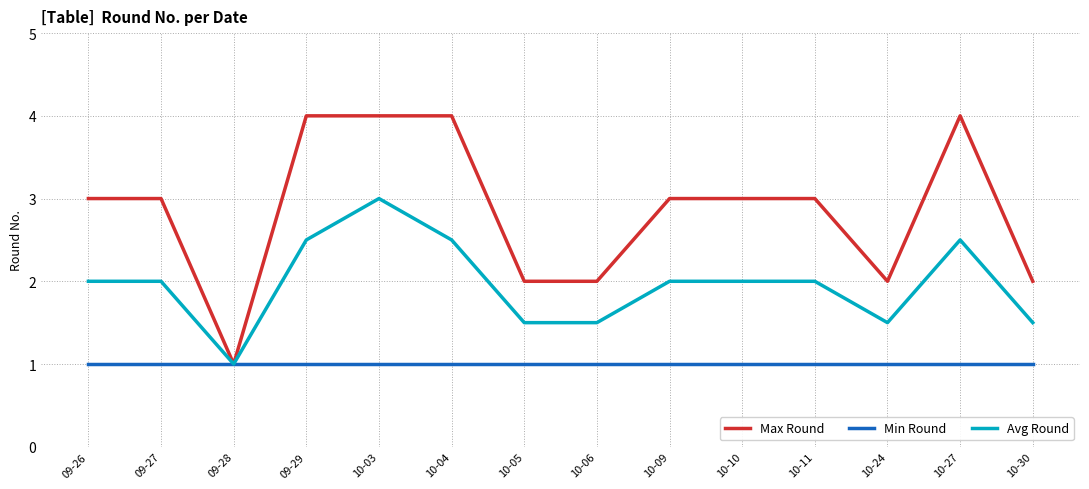

Rank the series by their maximum value, from highest to lowest.

Max Round, Avg Round, Min Round